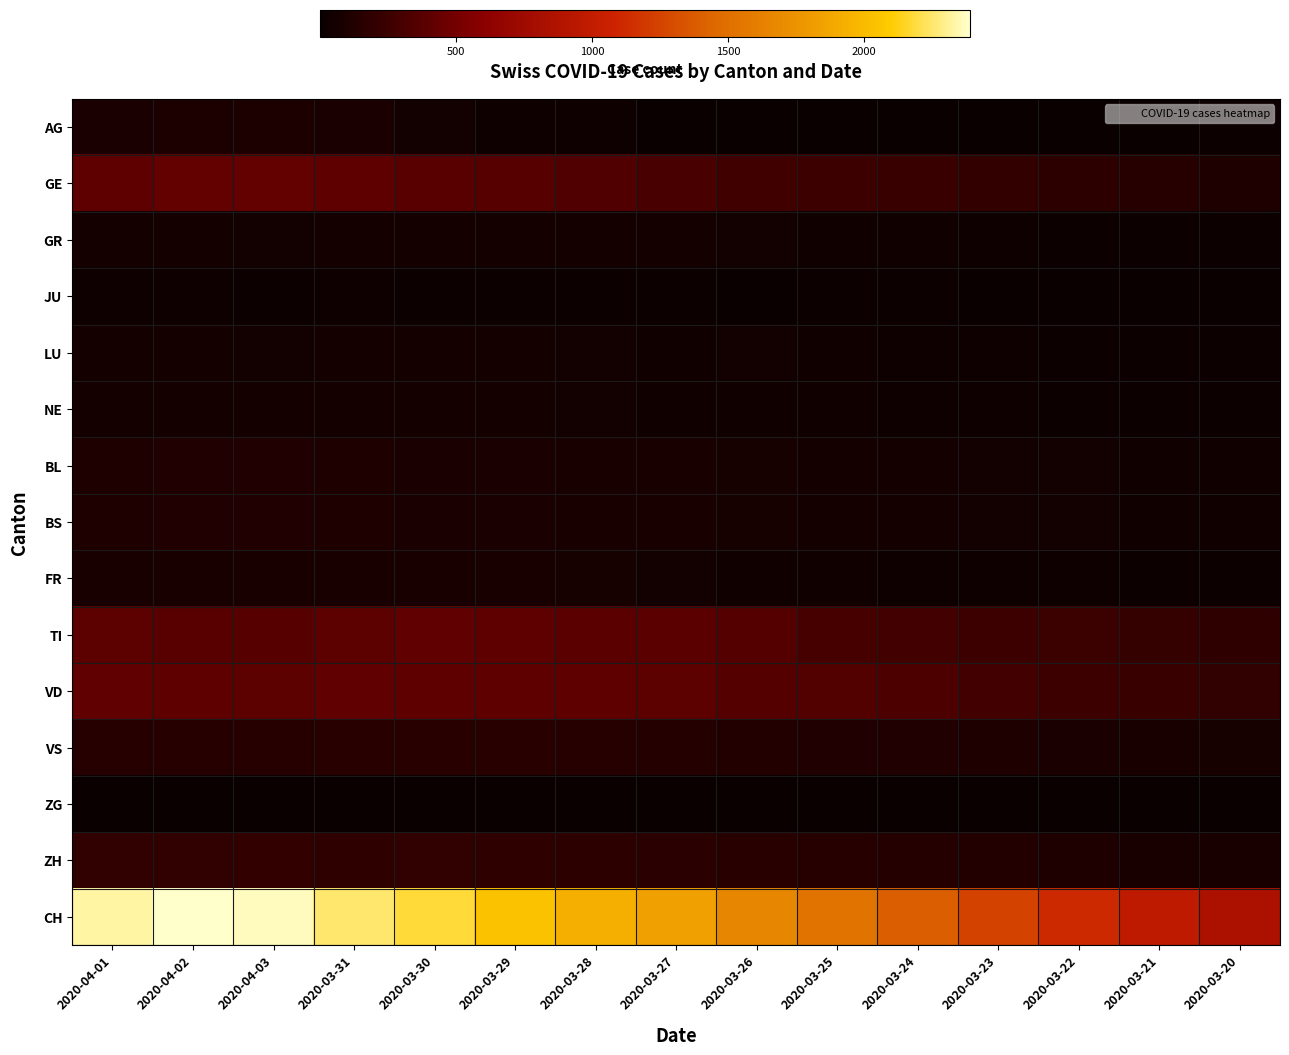

Count the number of data series in this chart.

15